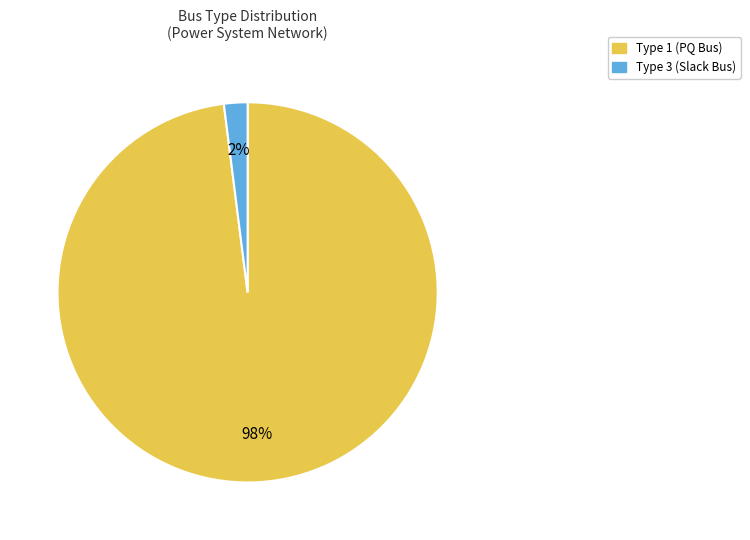

Rank the categories by value from lowest to highest.

Type 3 (Slack Bus), Type 1 (PQ Bus)